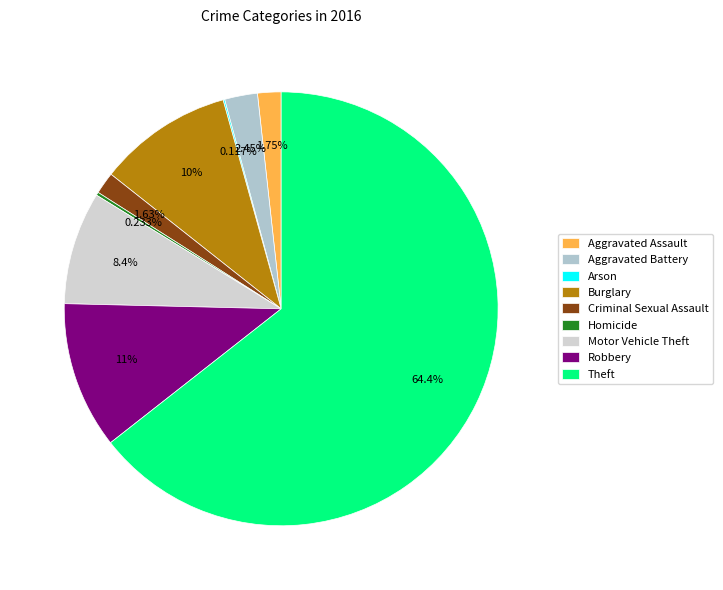

What is the change in value from Aggravated Battery to Arson?

-20